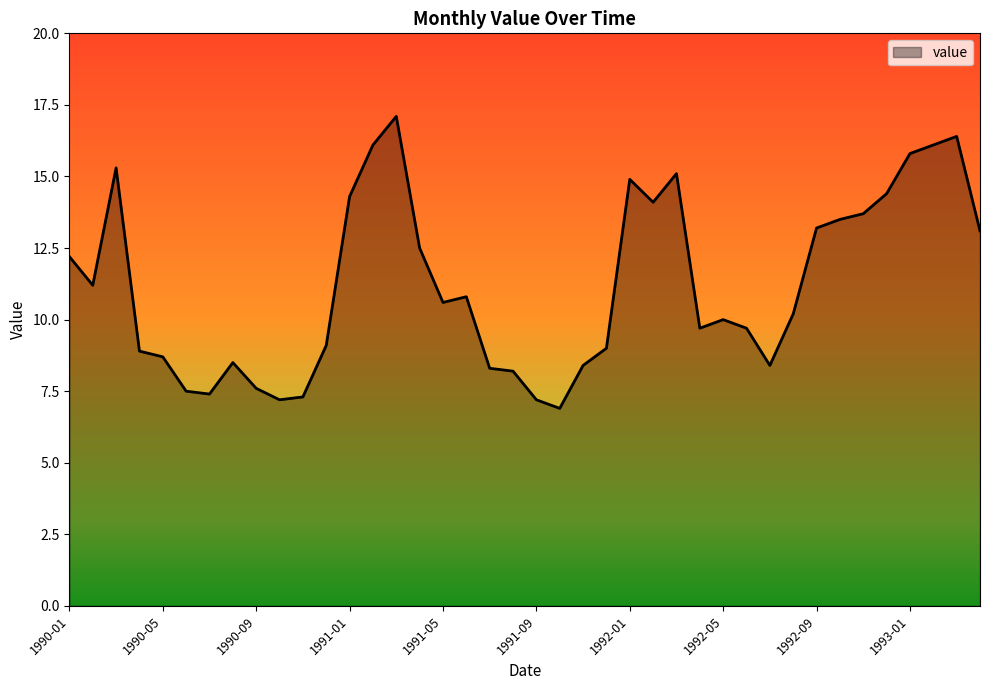

What is the maximum value shown in the chart?

17.1